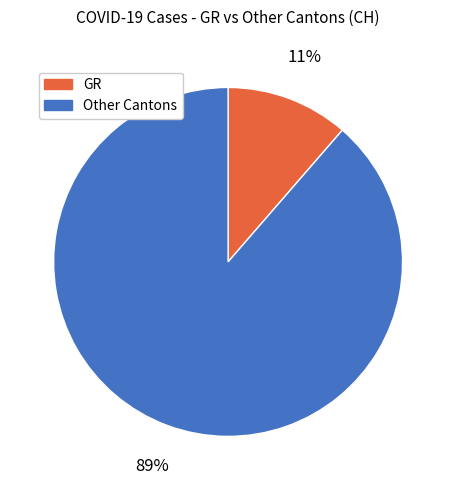

Is there any slice that represents more than half of the pie?

Yes